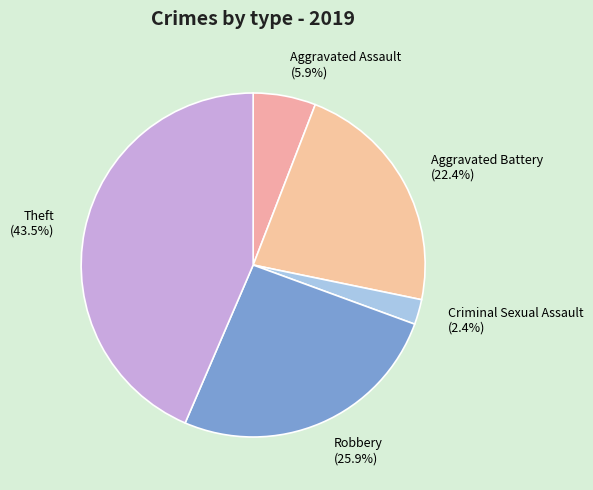

Rank the categories by value from lowest to highest.

Criminal Sexual Assault (2.4%), Aggravated Assault (5.9%), Aggravated Battery (22.4%), Robbery (25.9%), Theft (43.5%)